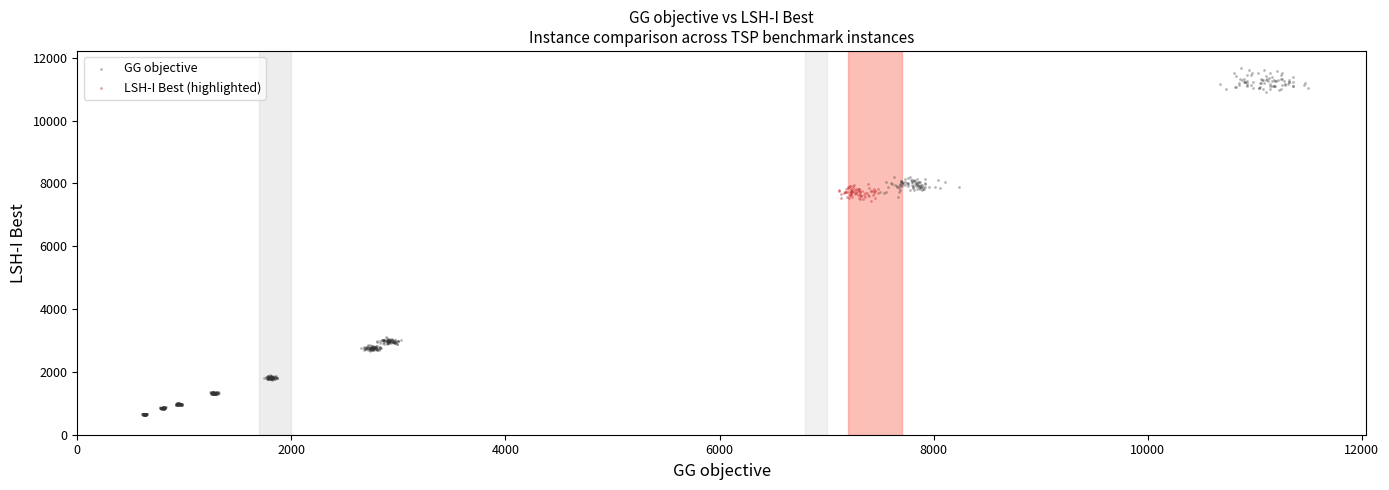

Which series reaches the minimum Y coordinate?

GG objective